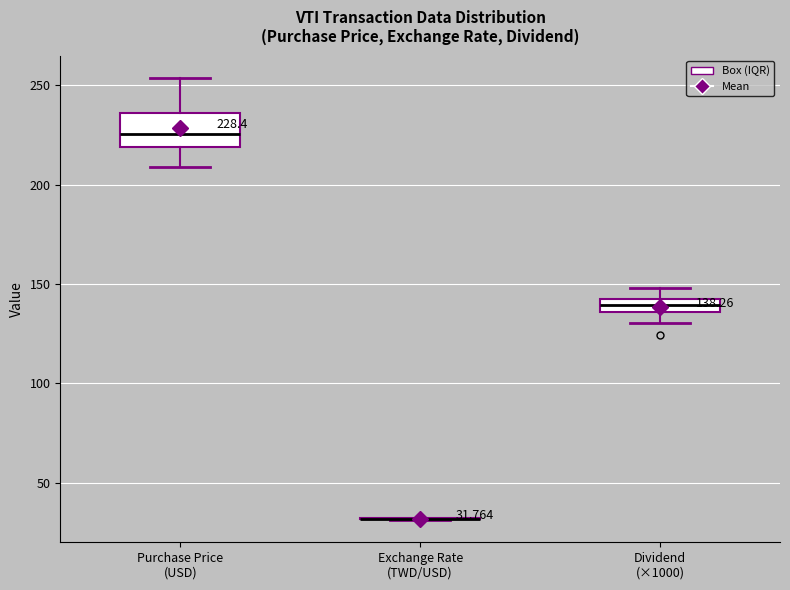

Which box is the tallest, from its lower edge to its upper edge?

Purchase Price (USD)